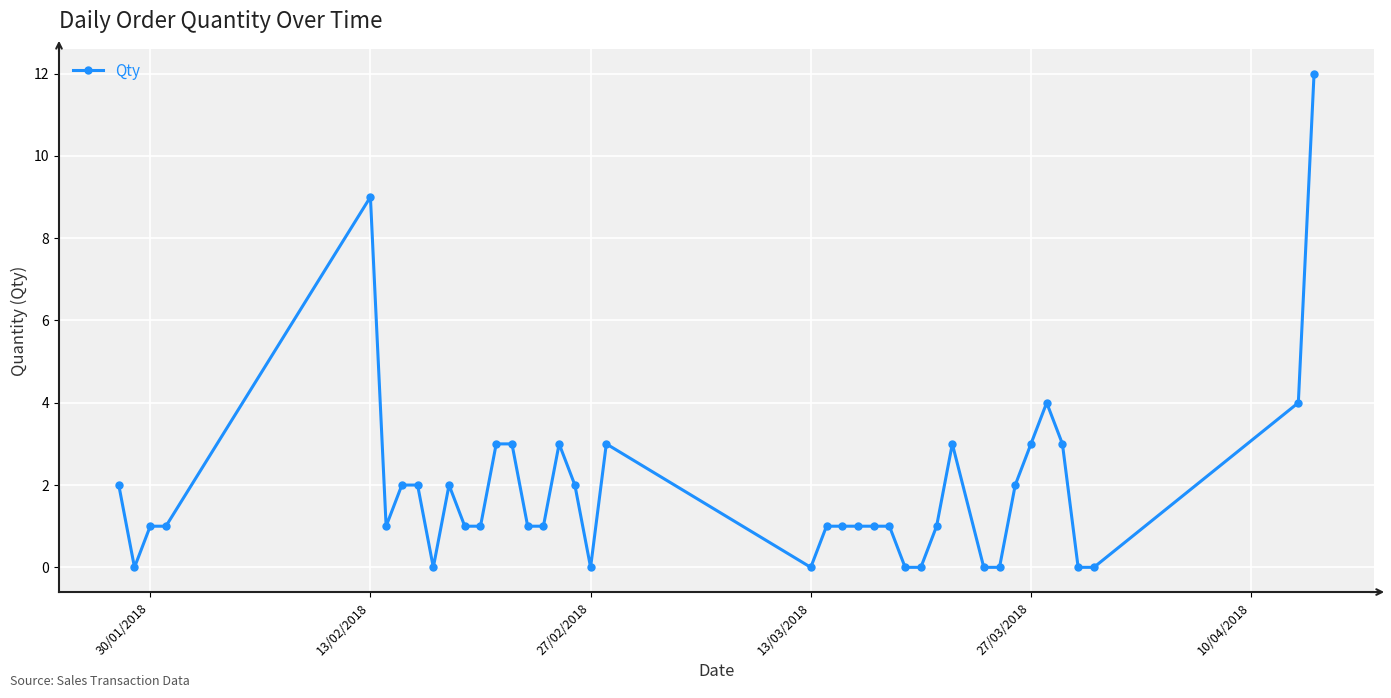

What is the value of the 26th point from the left?

1